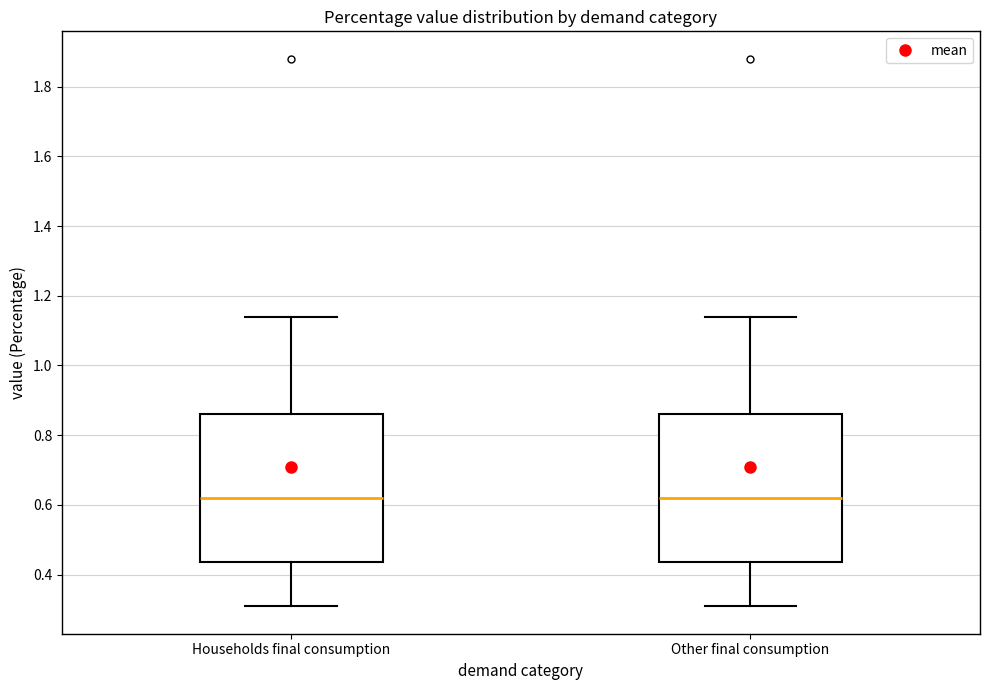

Reading left to right, read every box against the y-axis: the position of its median line, the range the box covers, and the ends of its whiskers. The values are not printed on the chart, so give them approximately, as read against the axis.

Households final consumption: median 0.62, box 0.44 to 0.86, whiskers 0.30 to 1.14
Other final consumption: median 0.62, box 0.44 to 0.86, whiskers 0.30 to 1.14